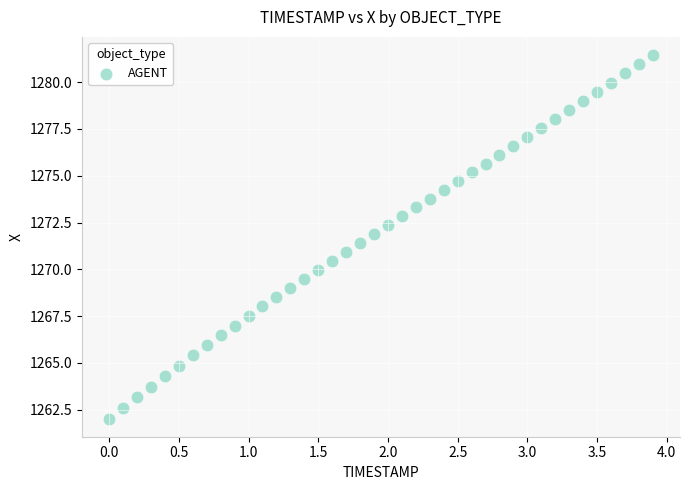

What is the range of X values (max minus min)?

3.9